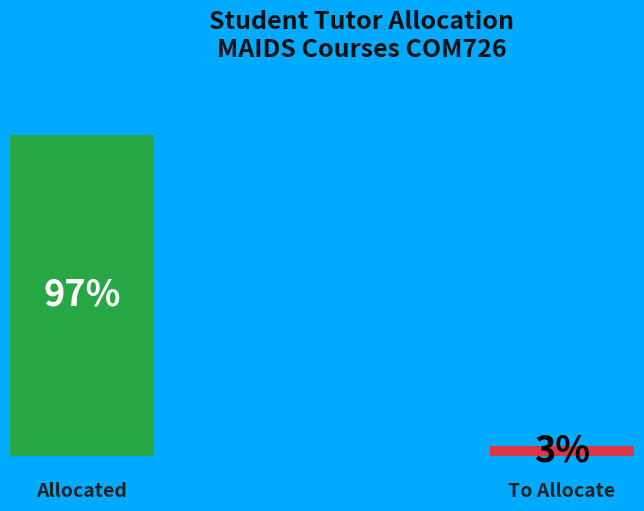

What is the total percentage of To Allocate and Allocated?

100.0%